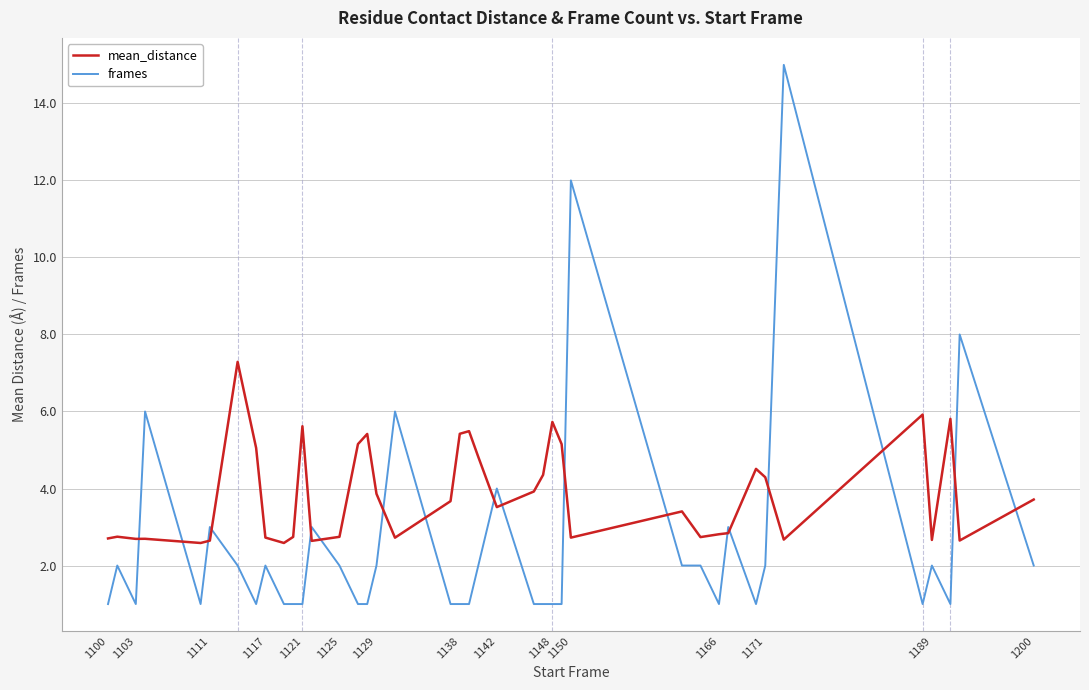

Rank the series by their average value, from lowest to highest.

frames, mean_distance